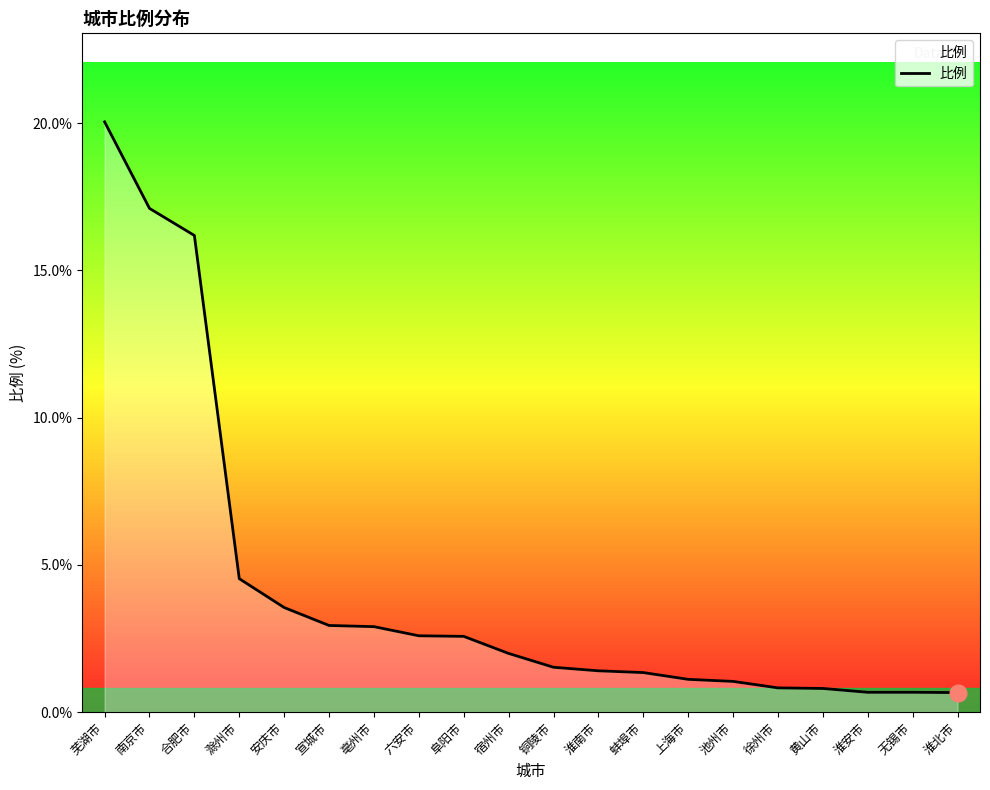

Read the value at 池州市.

1.0